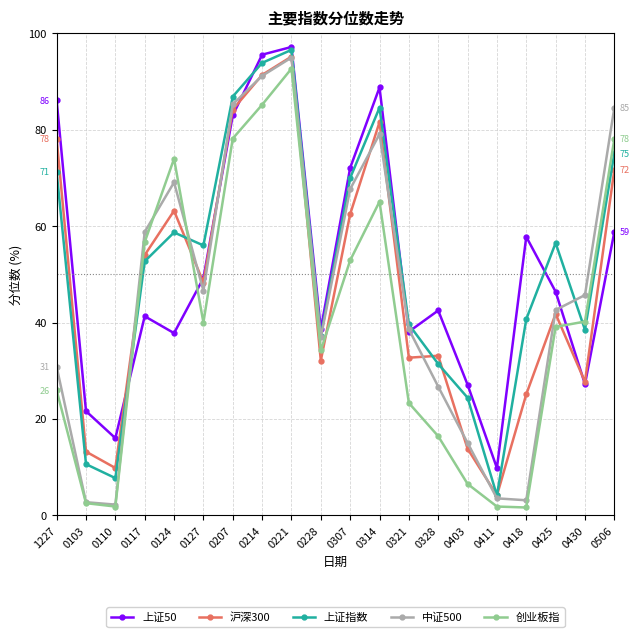

At which label does 上证50 first exceed 46?

1227